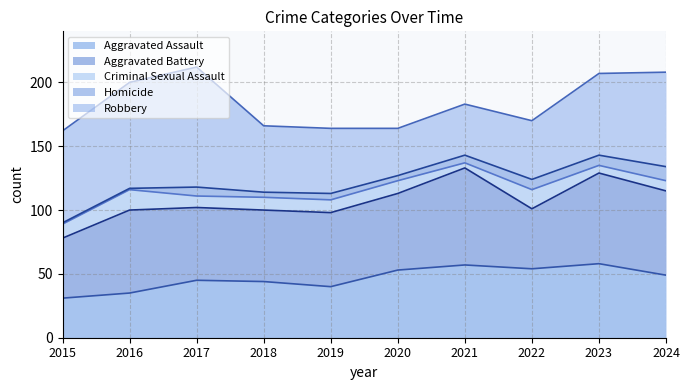

What is the value of the Aggravated Battery point at the 6th from the left?

60